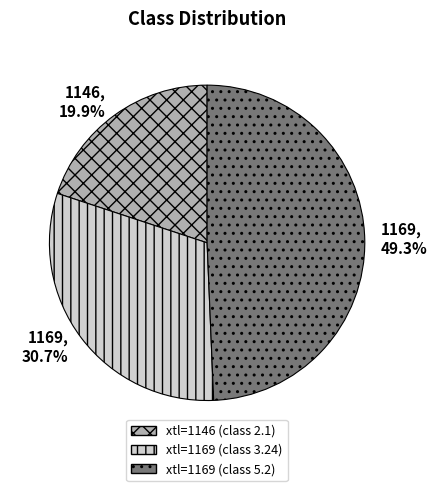

Is there any slice that represents more than half of the pie?

No